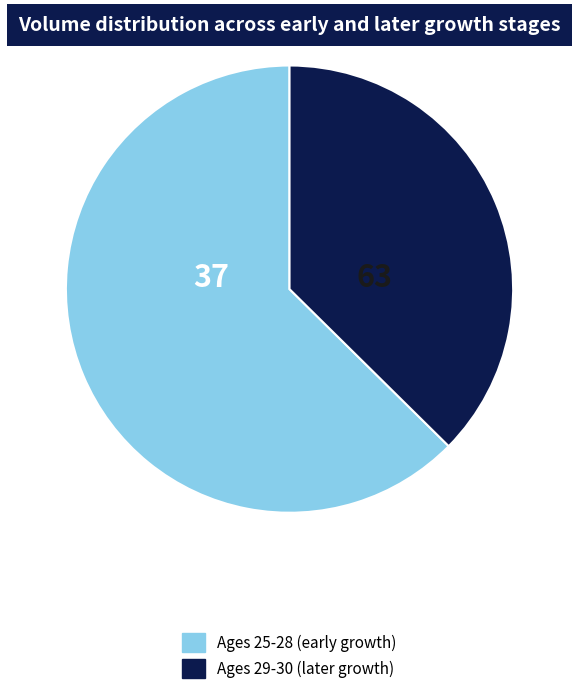

What is the majority slice?

Ages 25-28 (early growth)